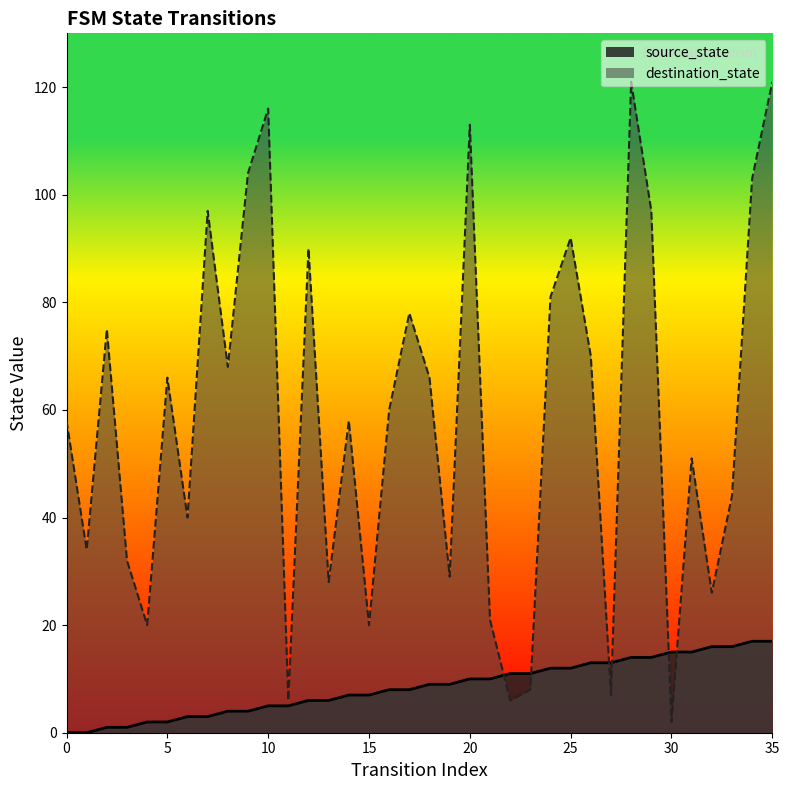

The value of destination_state at 31 is 22. True or false?

False